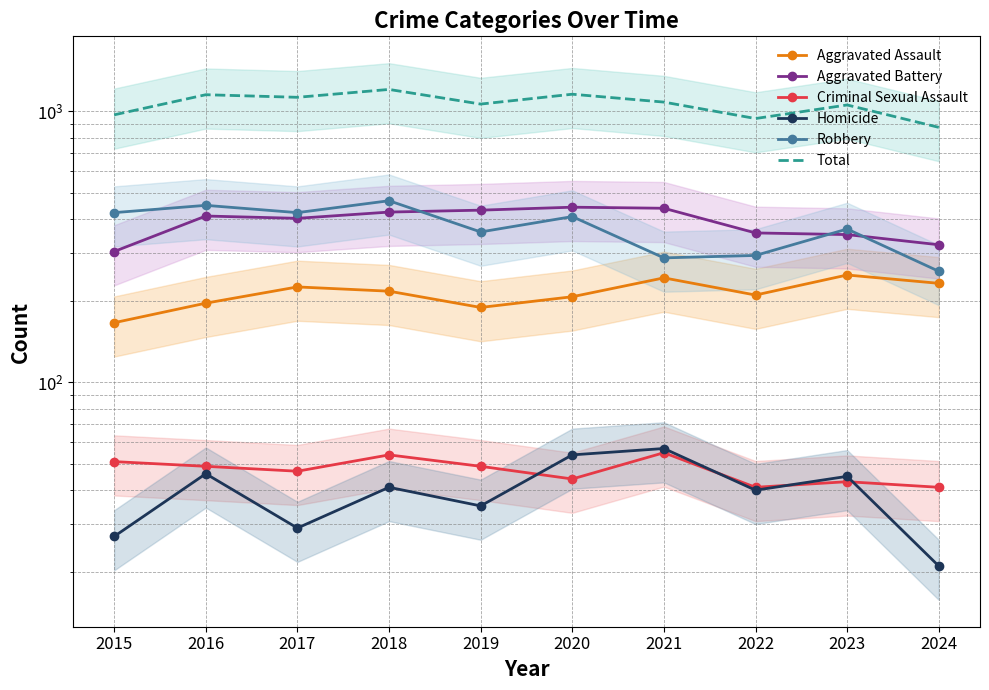

Which series has the largest range (max minus min)?

Total